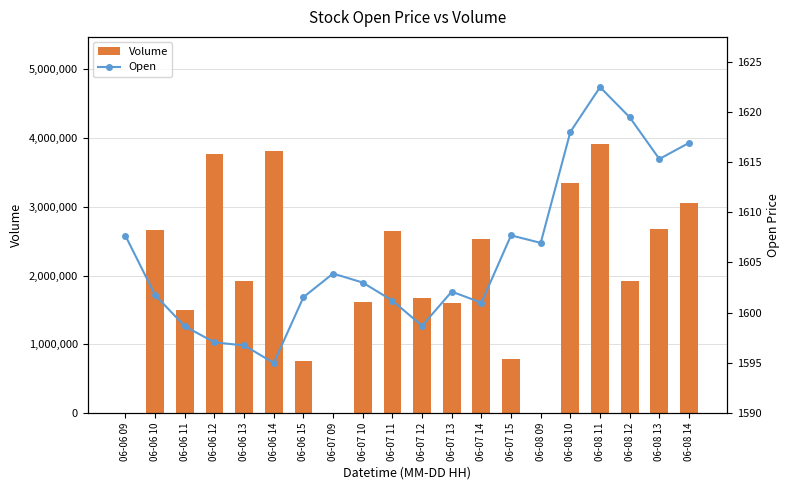

The value of Open at 06-07 14 is 2609.5. True or false?

False